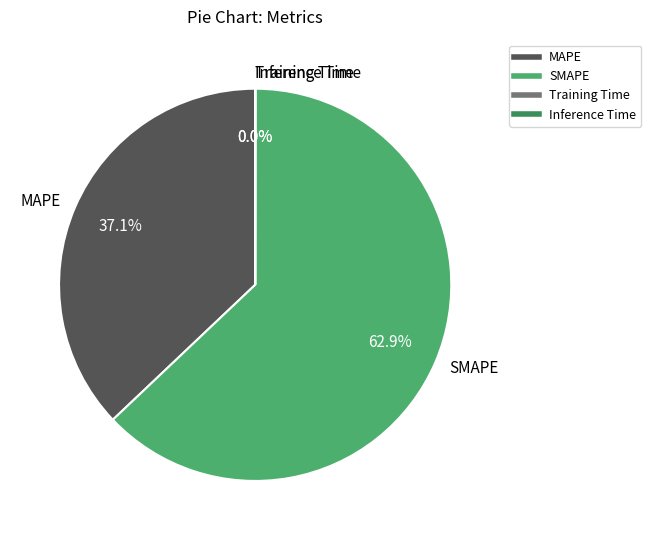

Which category has the biggest portion of the pie?

SMAPE